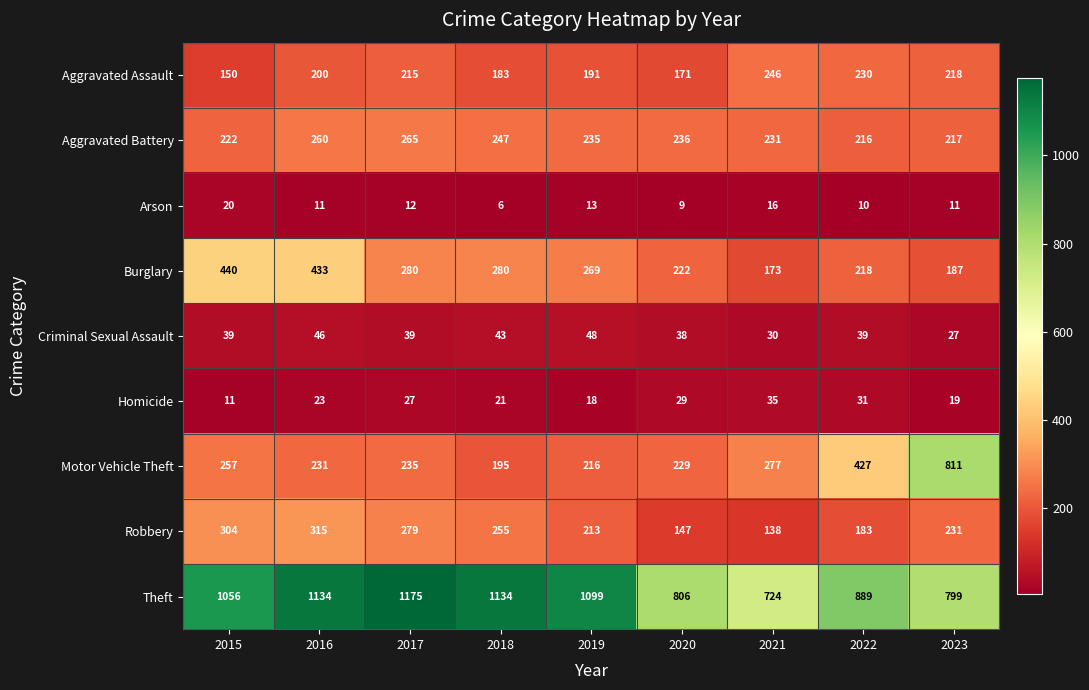

Which series has the largest range (max minus min)?

Motor Vehicle Theft